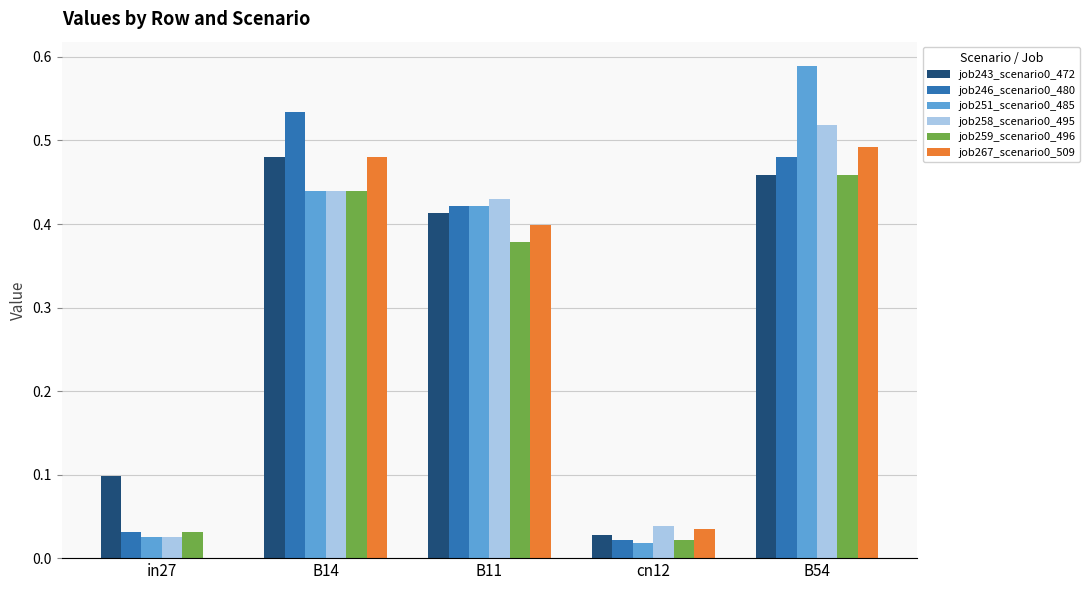

The value of job246_scenario0_480 at B11 is 0.4. True or false?

True